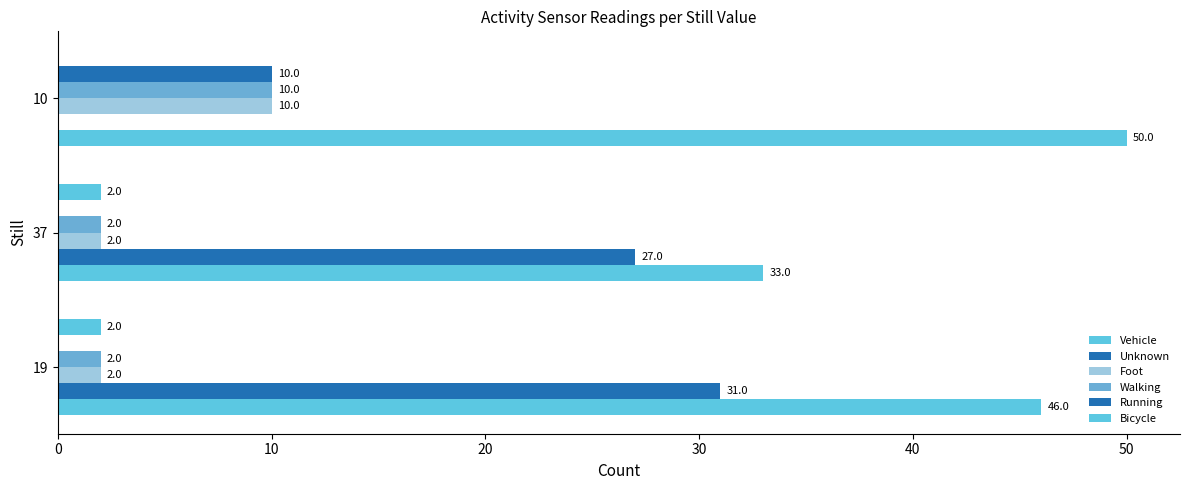

Count the number of categories in the chart.

3